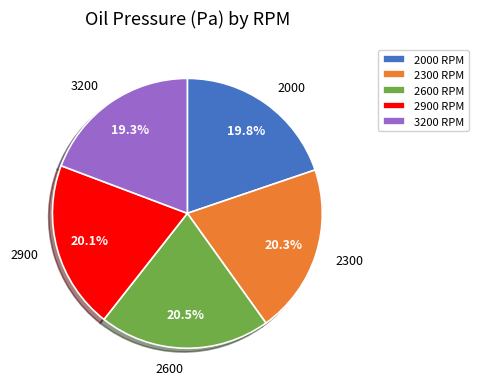

Approximately how many times larger is the value at 3200 compared to 2900?

1.0